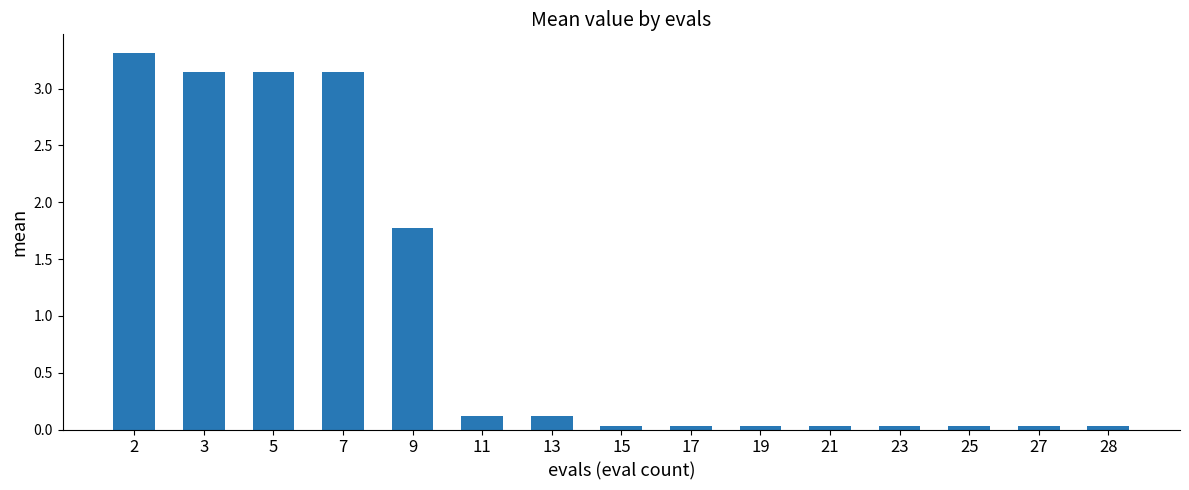

Are the bars grouped side by side (vs. stacked)?

No